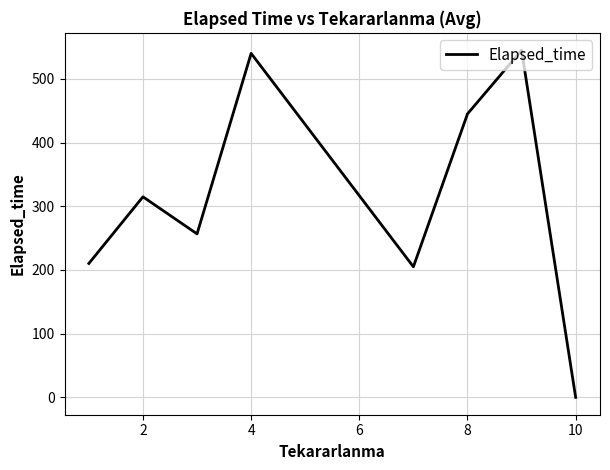

What is the difference between the maximum and second lowest values?

340.0